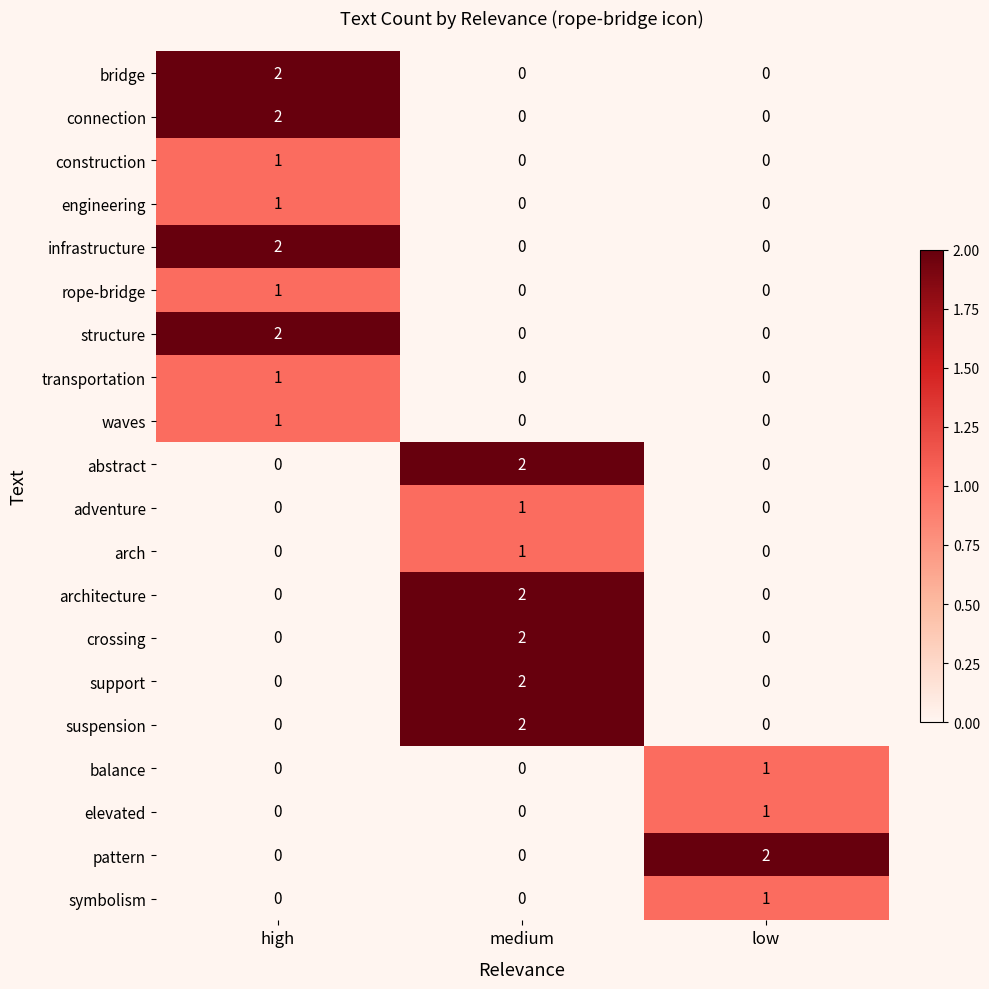

At which category is the sum across all series the highest?

high